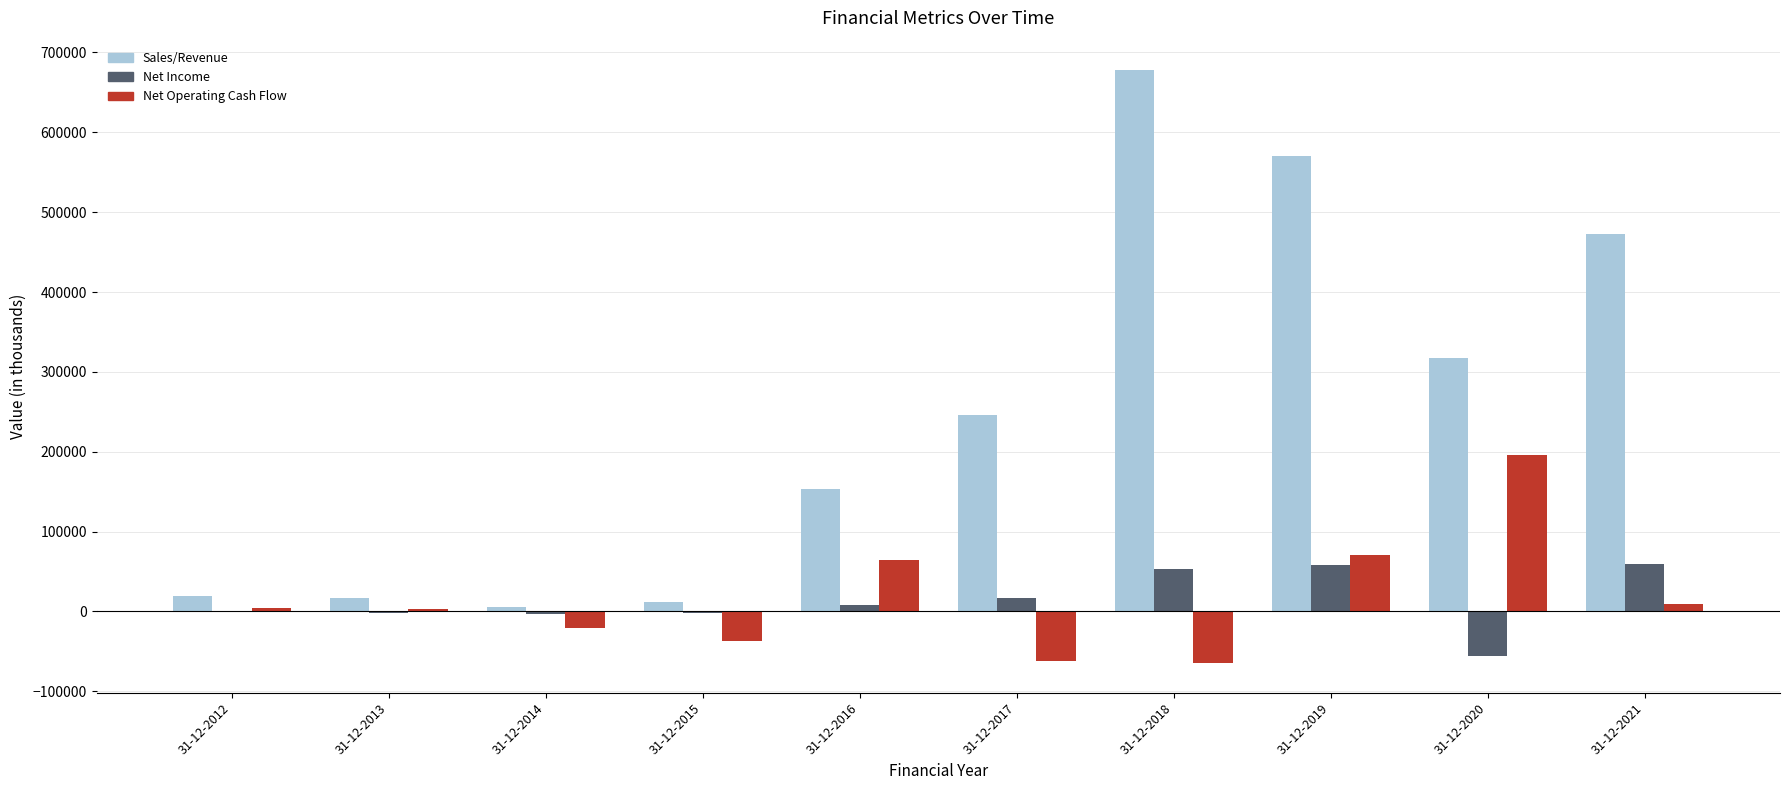

What is the total value across all series at 31-12-2020?

457417.0